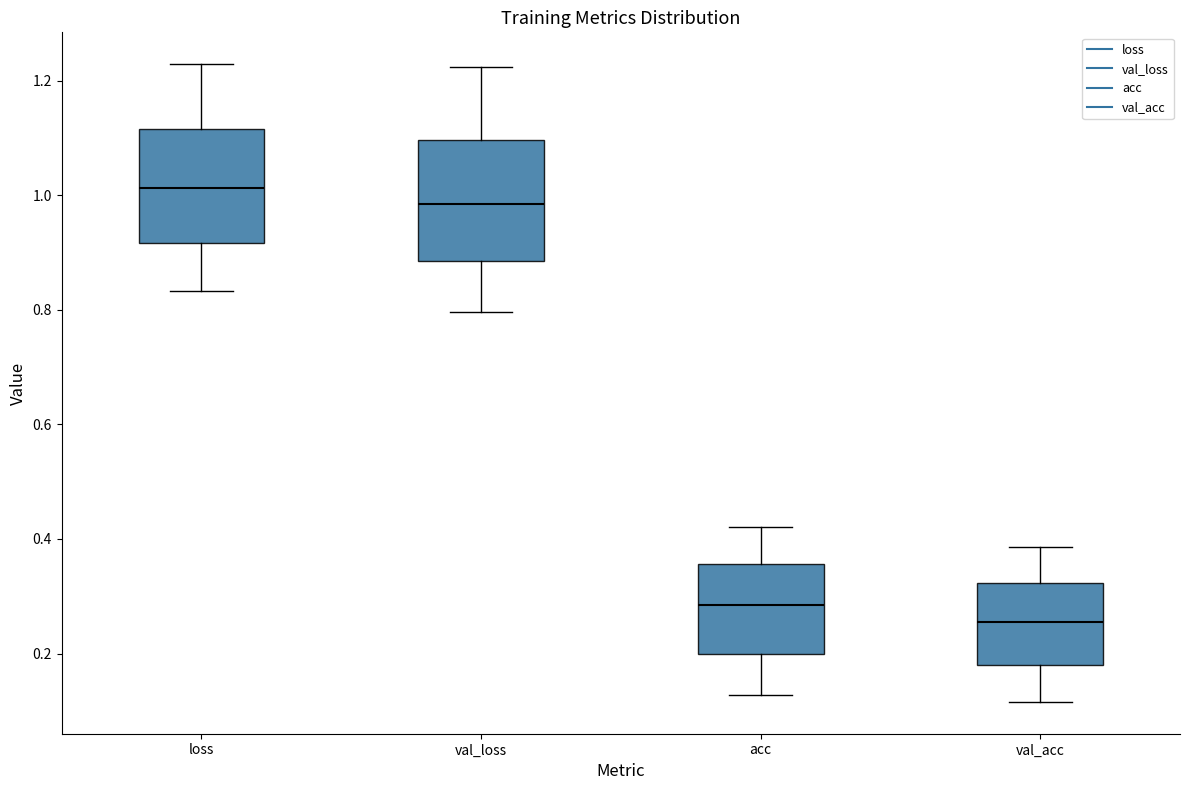

Which box's median line is the lowest?

val_acc